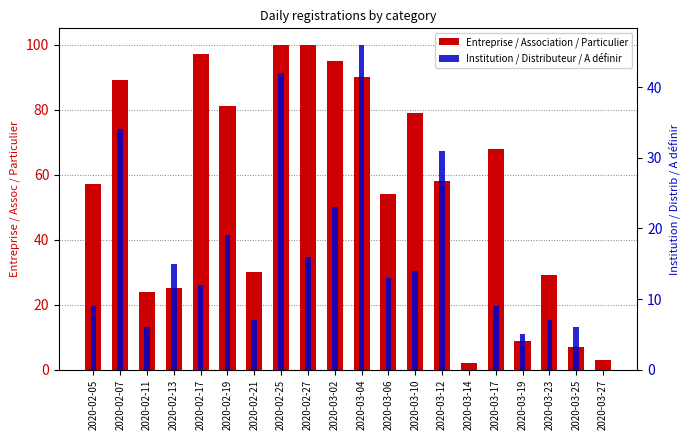

Which category has the highest value in the Entreprise / Association / Particulier series?

2020-02-25